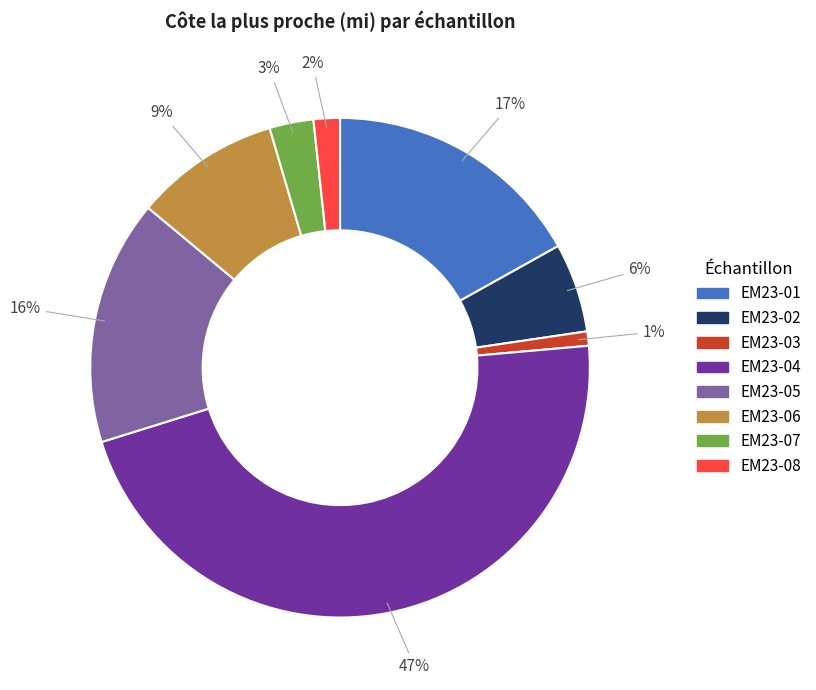

The EM23-01 slice represents 17% of the pie. True or false?

True